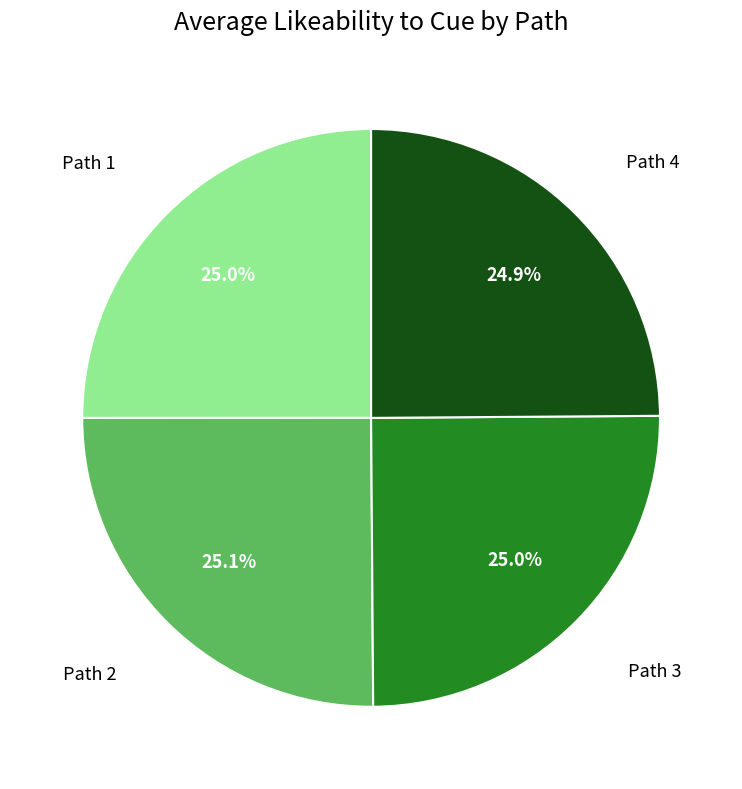

Does any single category account for the majority?

No